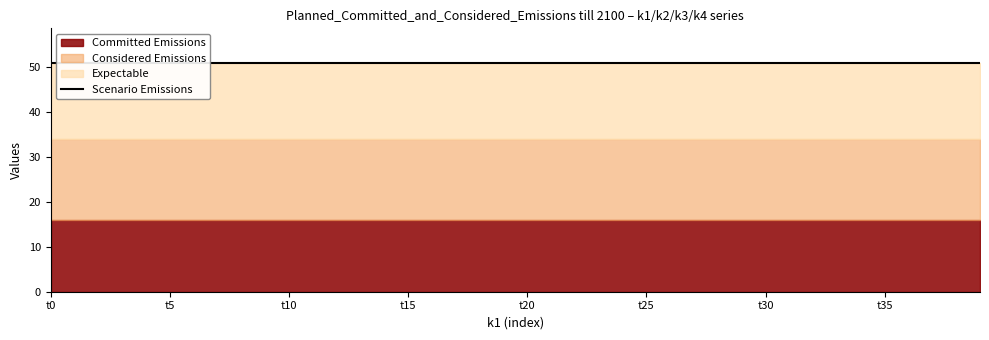

The value of k4 at t38 is 8. True or false?

False